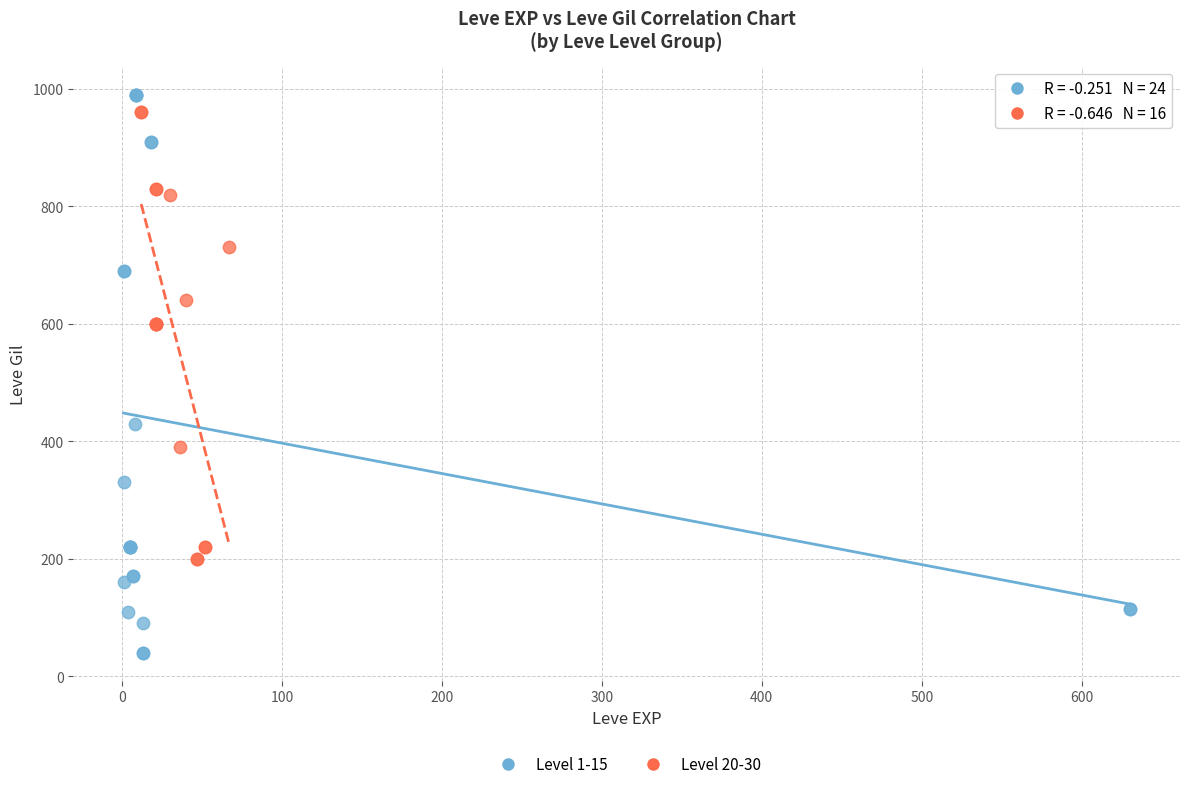

Which series has the largest Y range (max minus min)?

Level 1-15